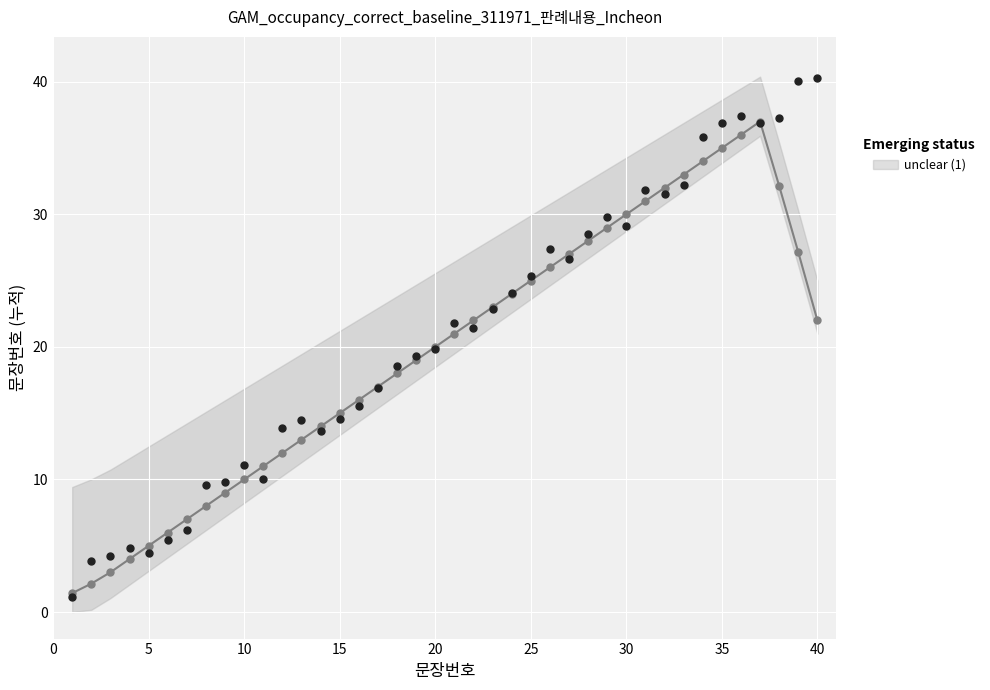

Between 31 and 38, which is larger?

38